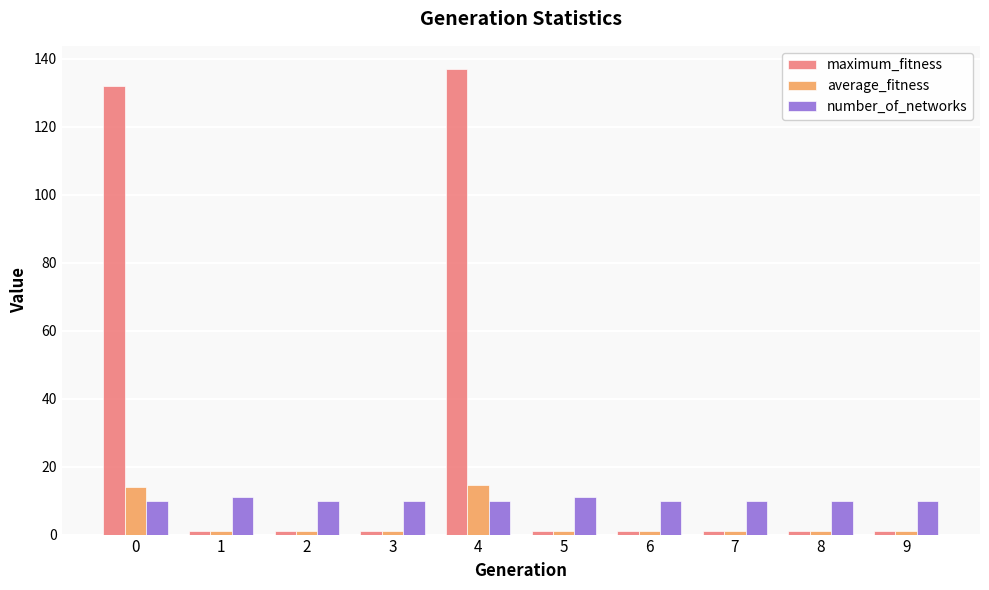

What is the maximum value for average_fitness?

14.6